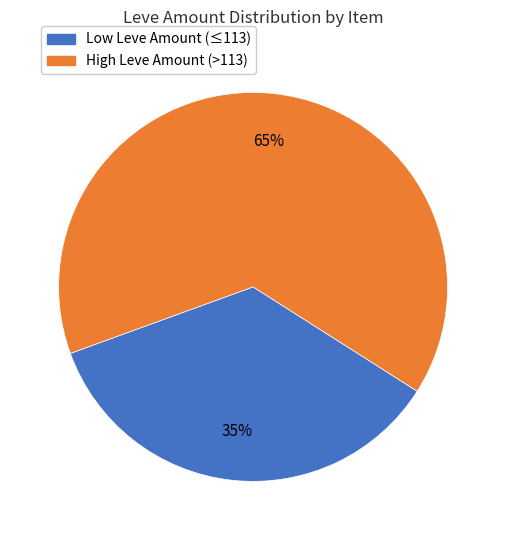

To the nearest percent, what is the average slice percentage?

50%